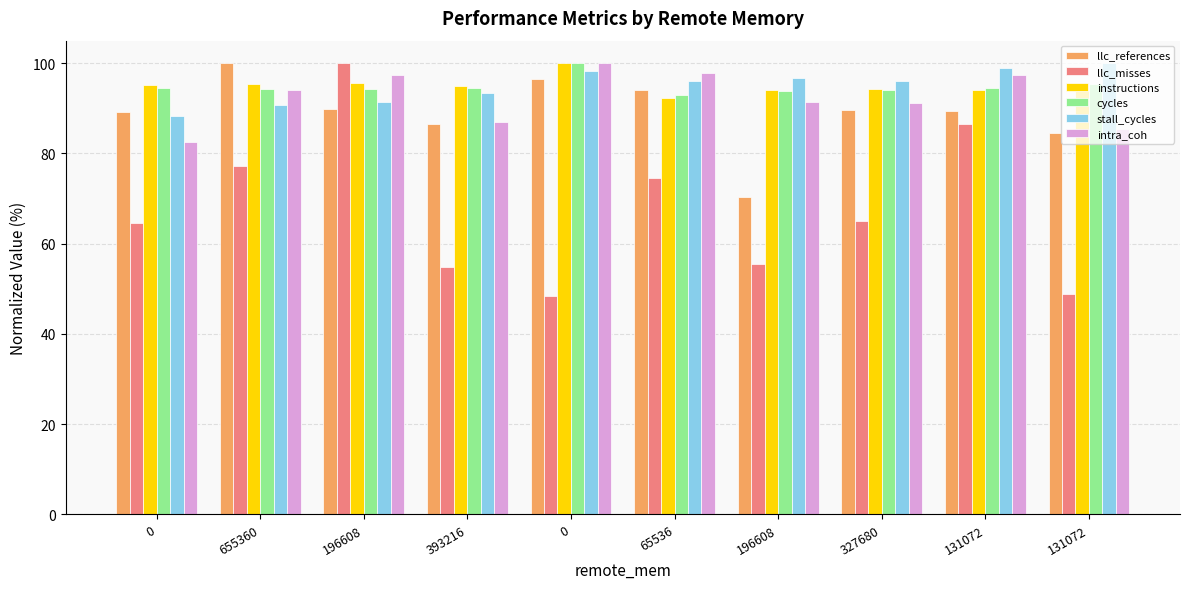

What are all the series names shown in the legend?

llc_references, llc_misses, instructions, cycles, stall_cycles, intra_coh